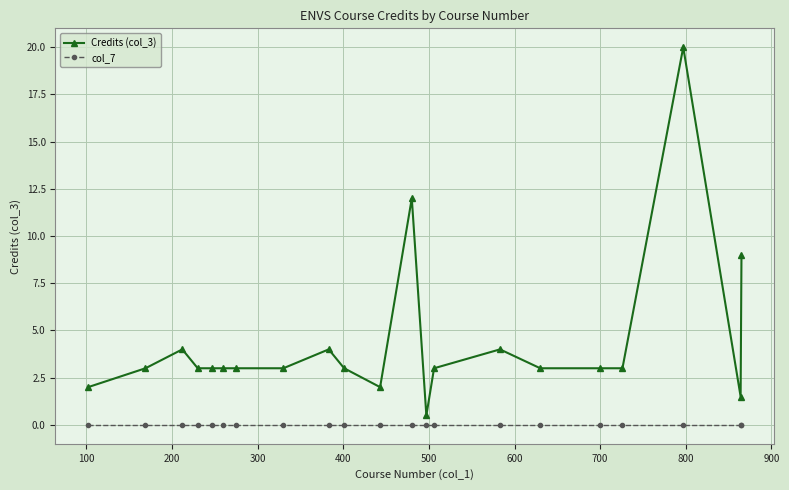

True or false: col_7 and Credits (col_3) cross at least once.

False